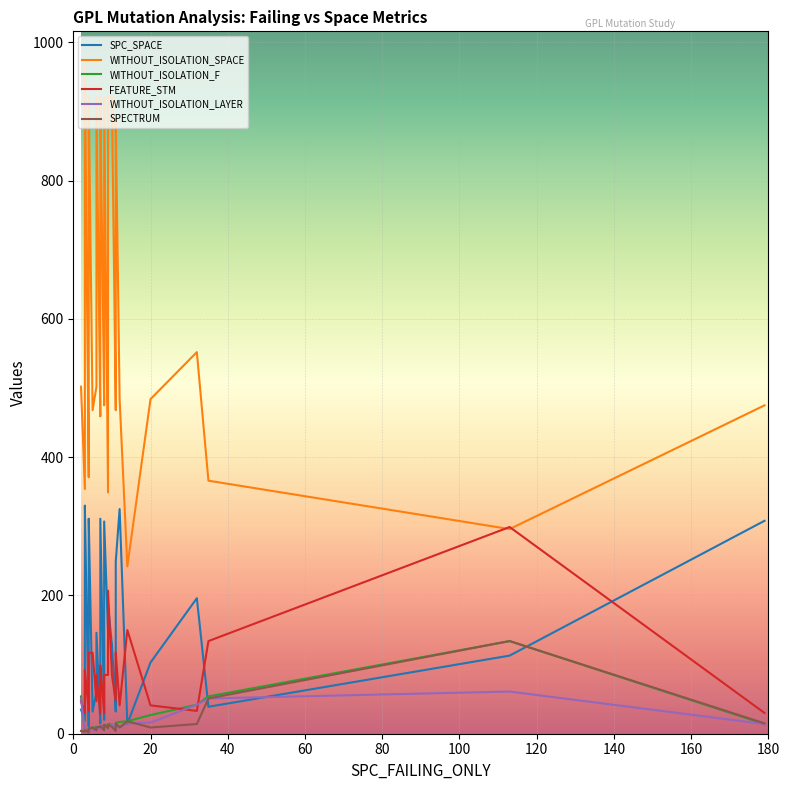

How many data points in WITHOUT_ISOLATION_LAYER are less than 9?

19